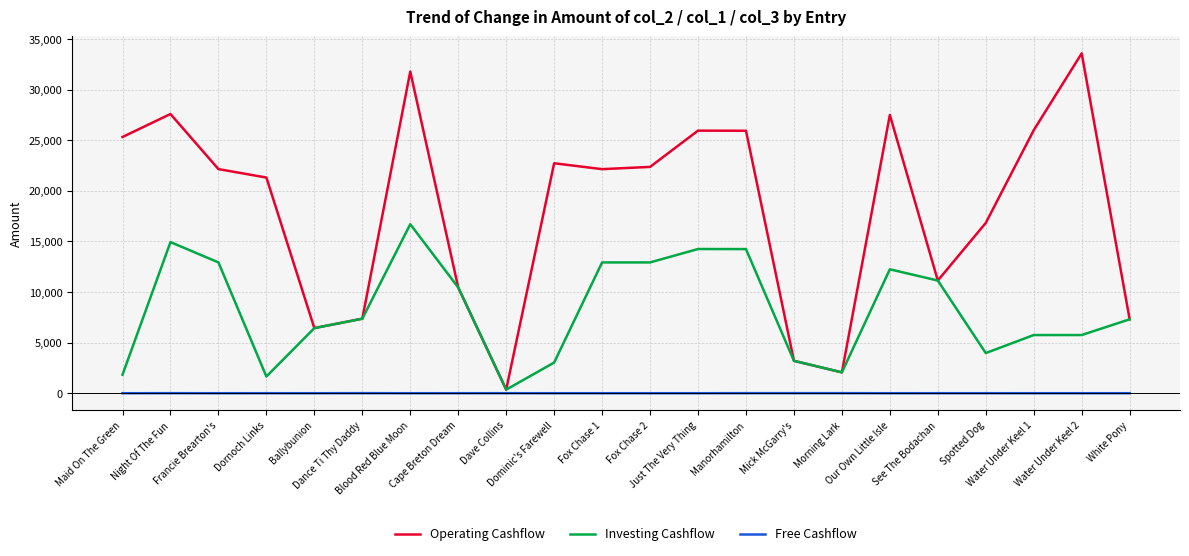

What value does the Operating Cashflow series have at Night Of The Fun, to the nearest 100?

27600